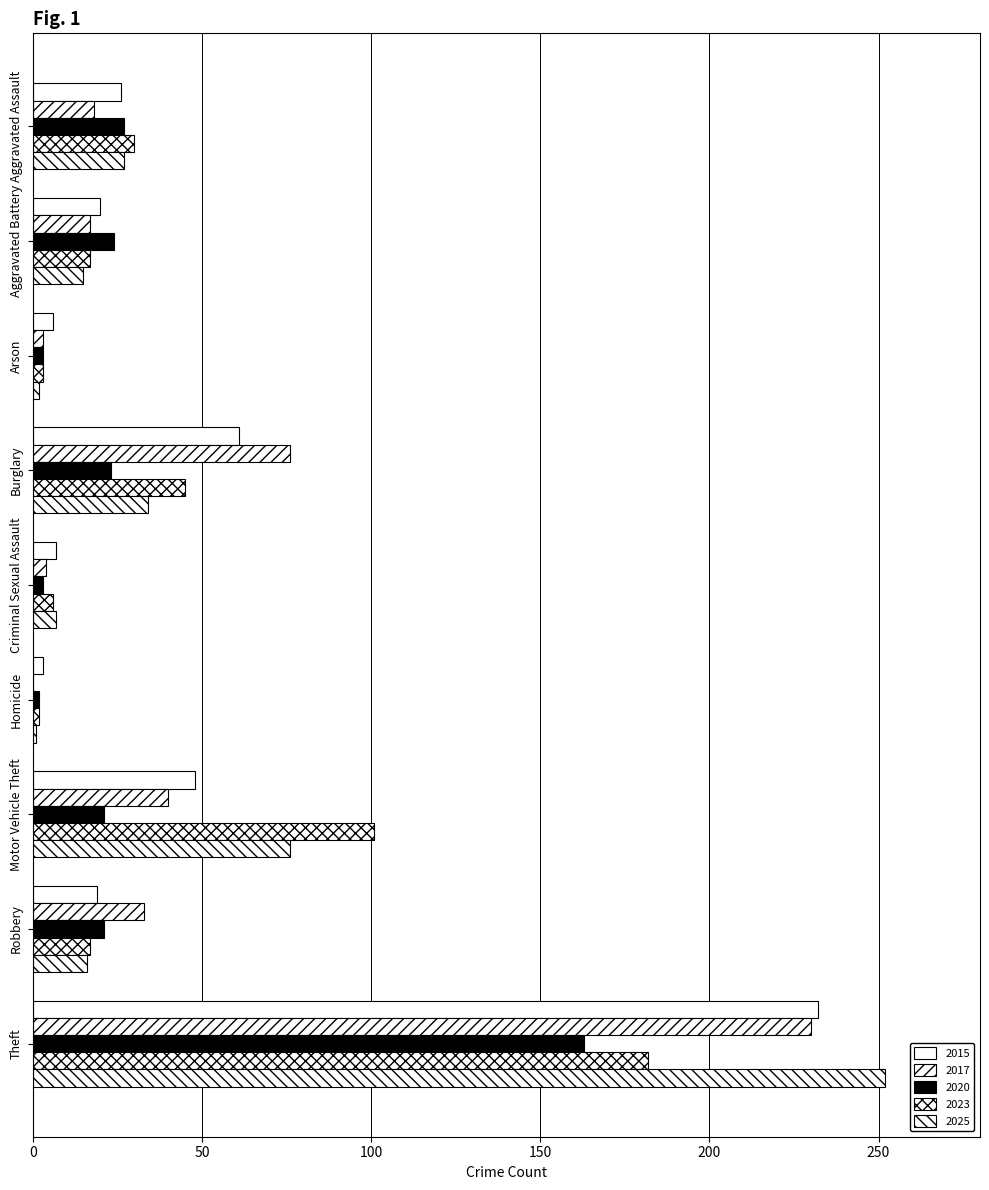

What is the sum of the 2023 values at Theft and Arson?

185